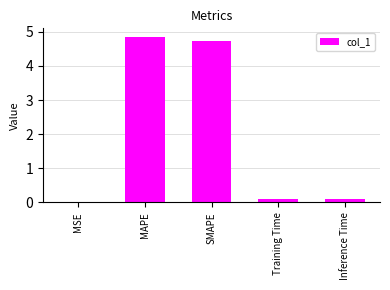

Which category has the highest value across all series?

MAPE